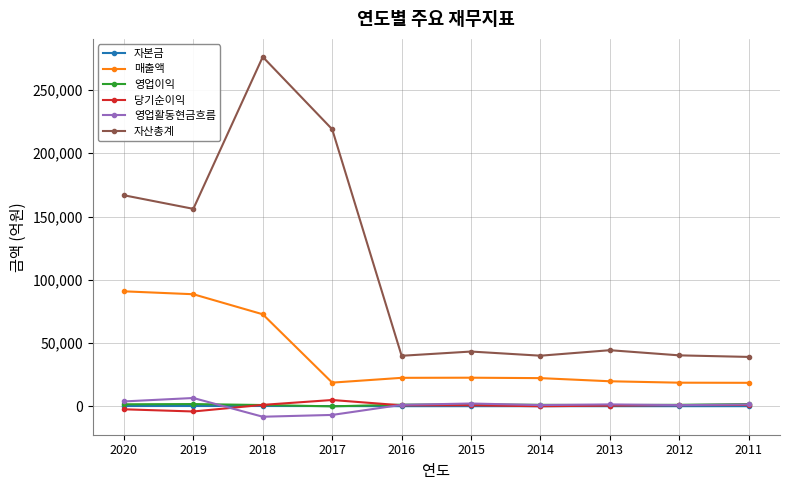

What is the difference between the maximum and minimum values in the 매출액 series?

72324.9